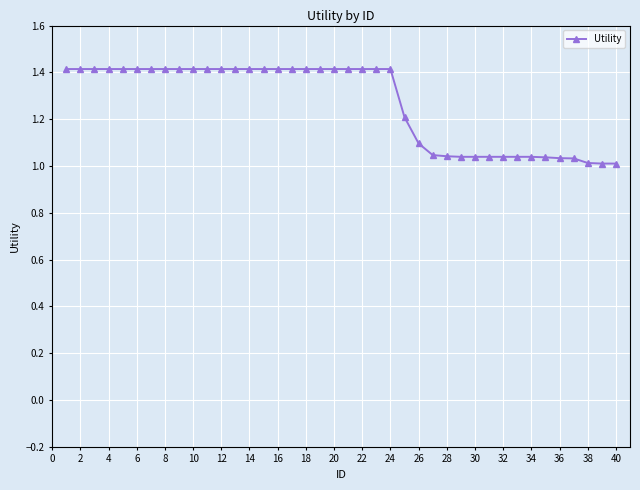

What is the difference between the maximum and minimum values?

0.4